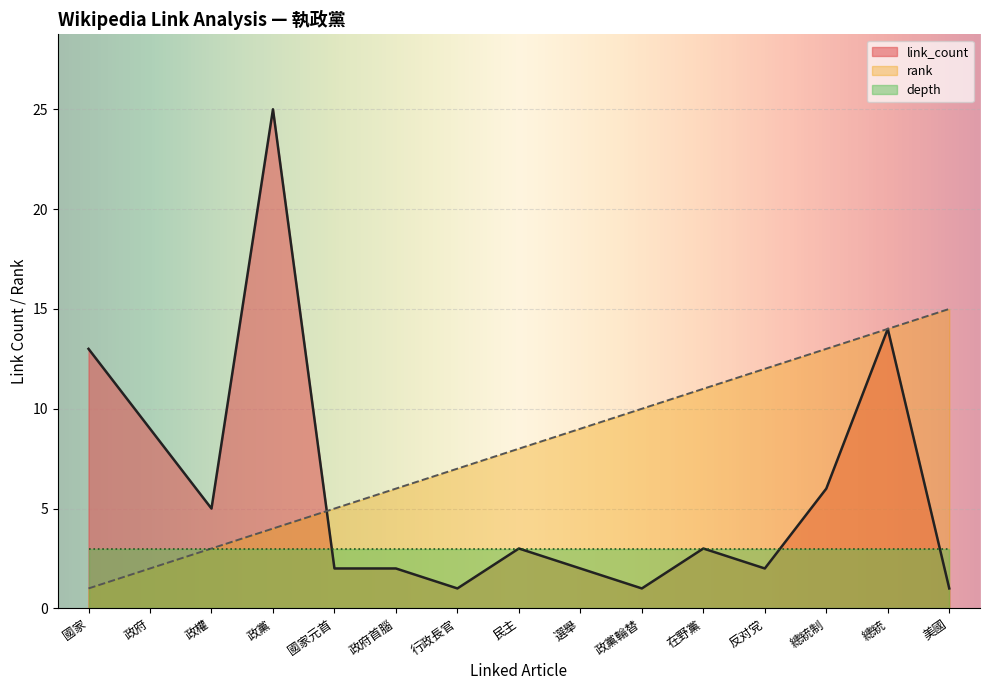

Read the rank value at 美國, to the nearest 5.

15